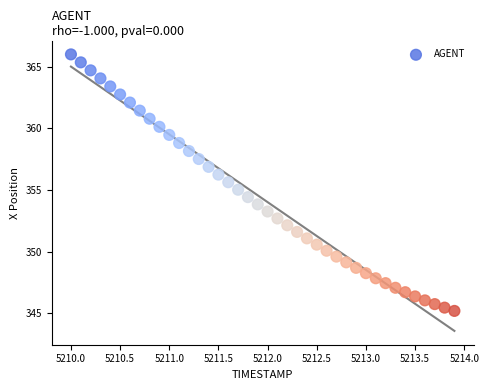

What is the range of Y values (max minus min)?

20.8